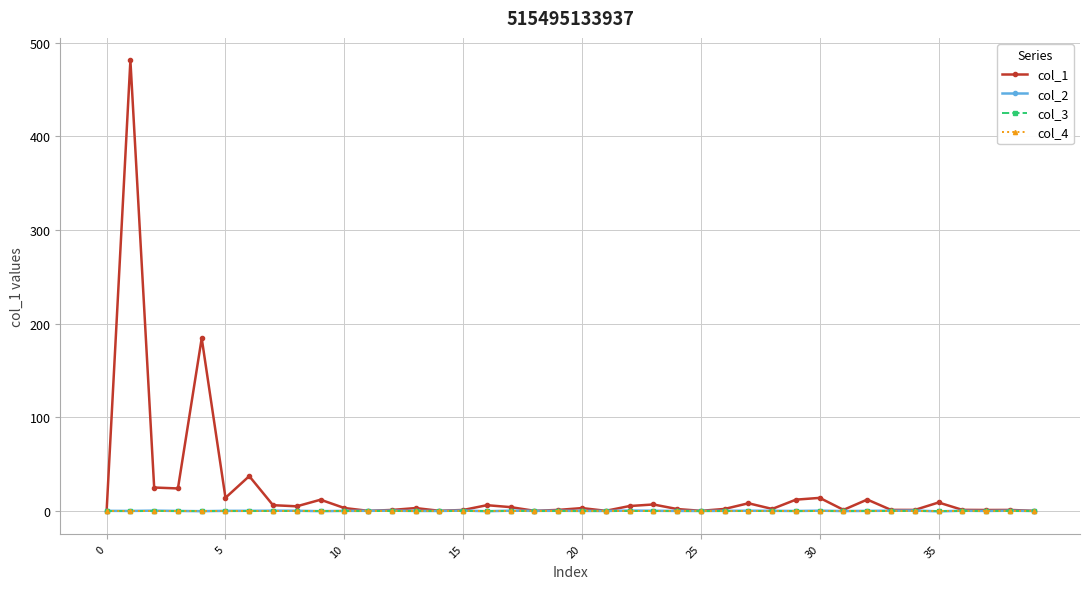

Does the chart have visible grid lines?

Yes